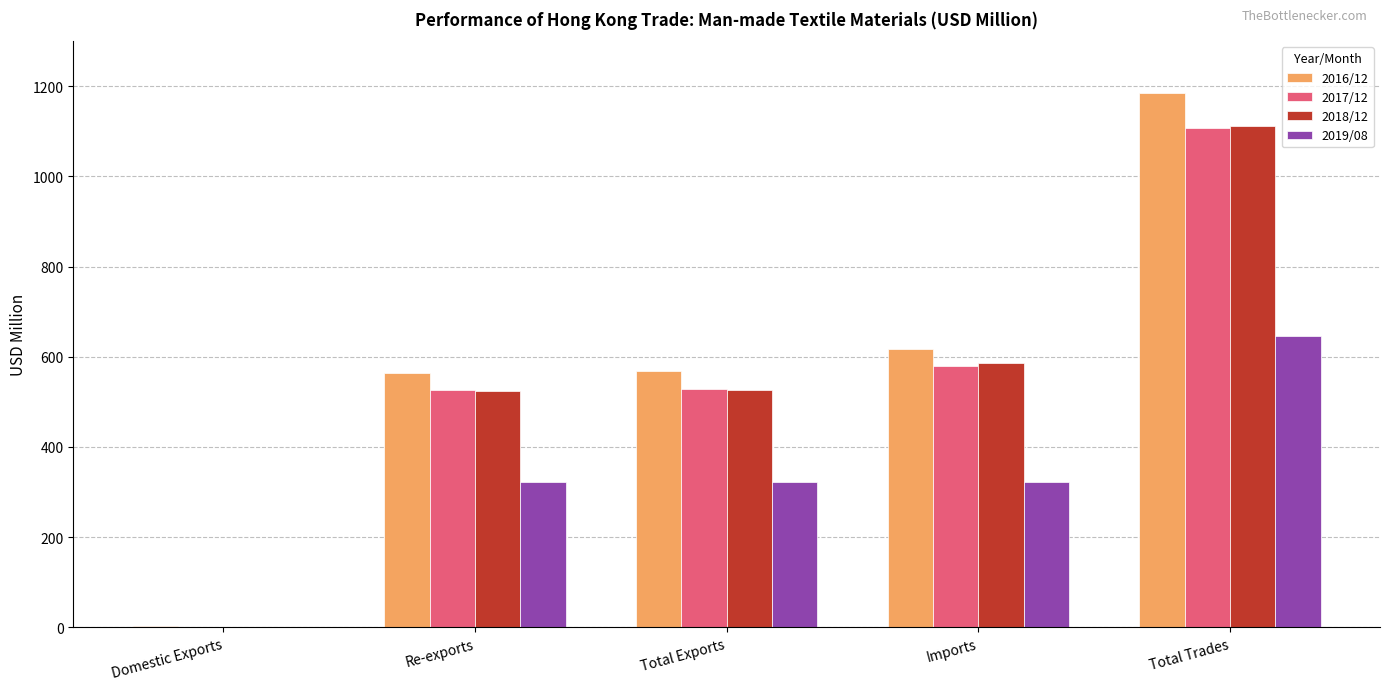

The 2017/12 series shows 687.6 at Total Exports. True or false?

False